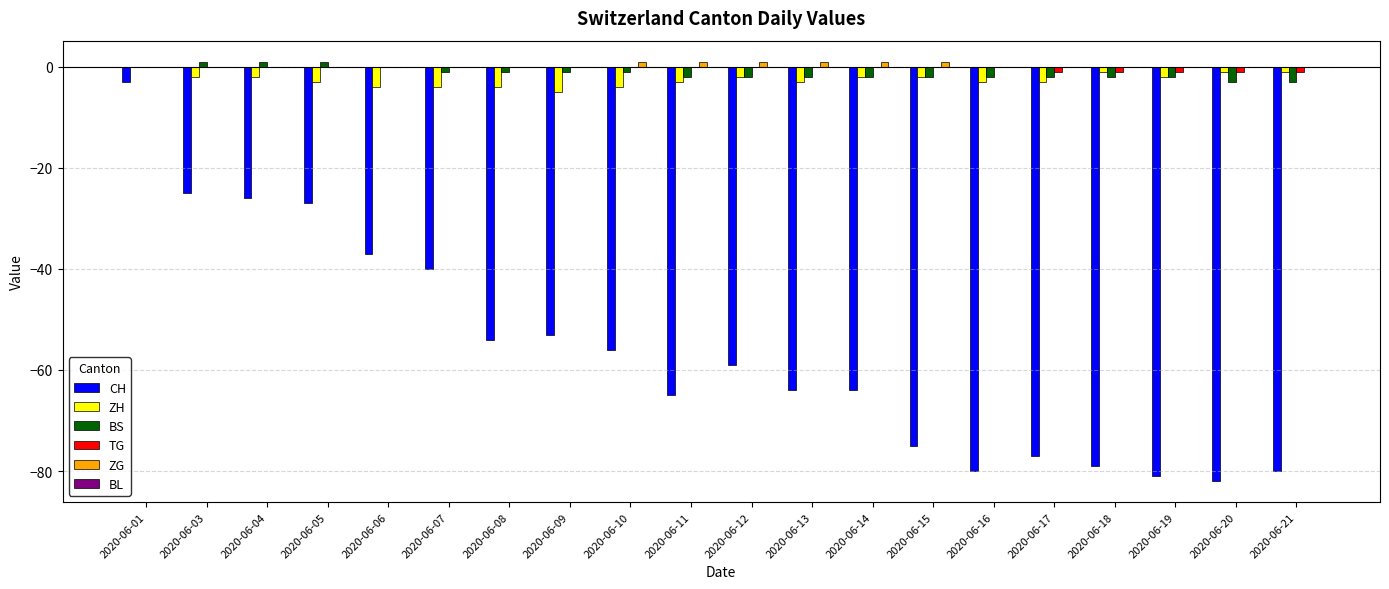

Is it true that TG equals 0 at 2020-06-15?

True